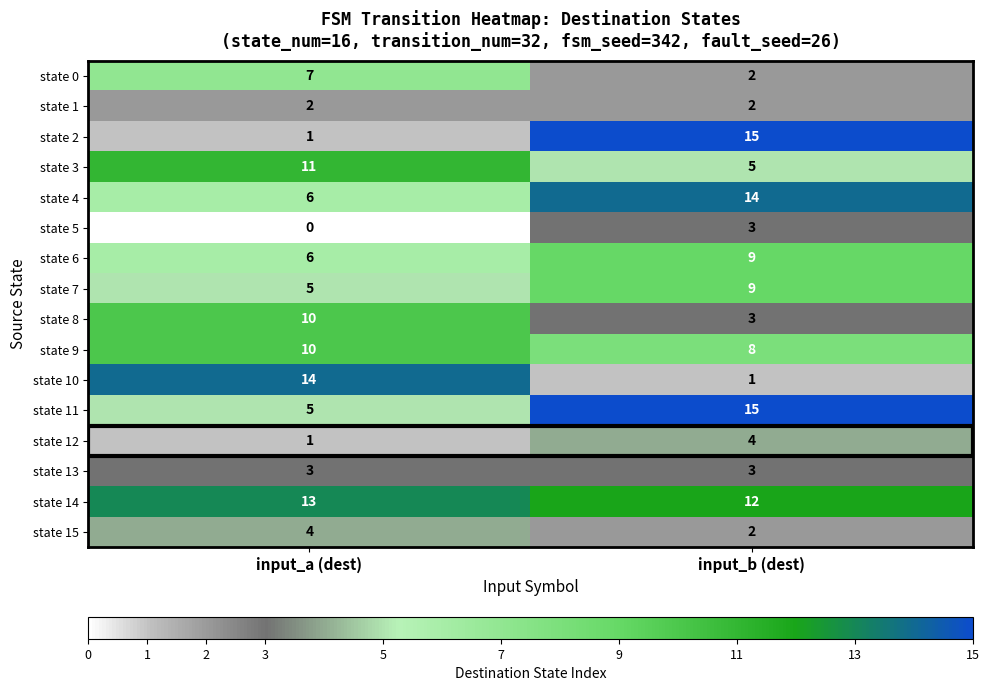

At how many categories does at least one series exceed 3?

2